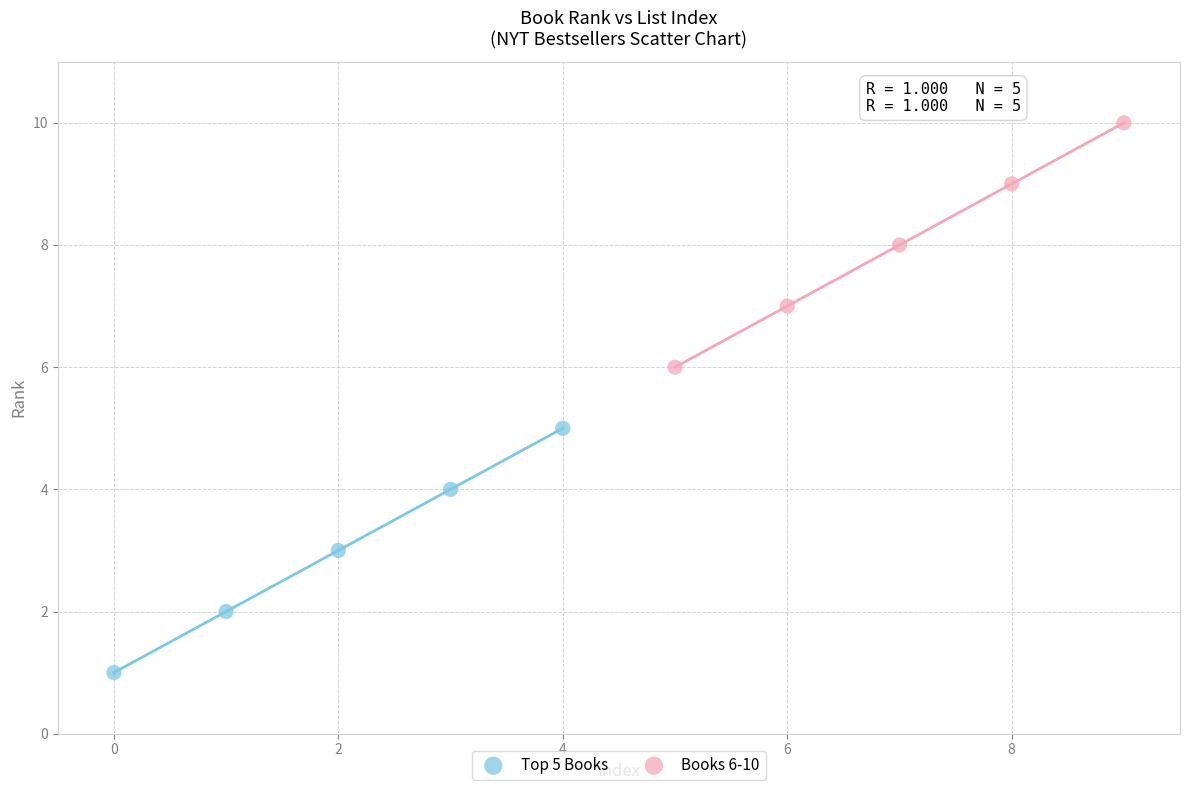

Which series contains the highest Y value?

Books 6-10